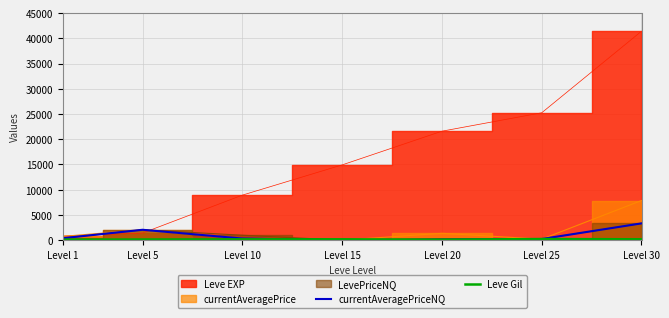

Between which two adjacent categories do Leve Gil and currentAveragePriceNQ first intersect?

Level 10 and Level 15